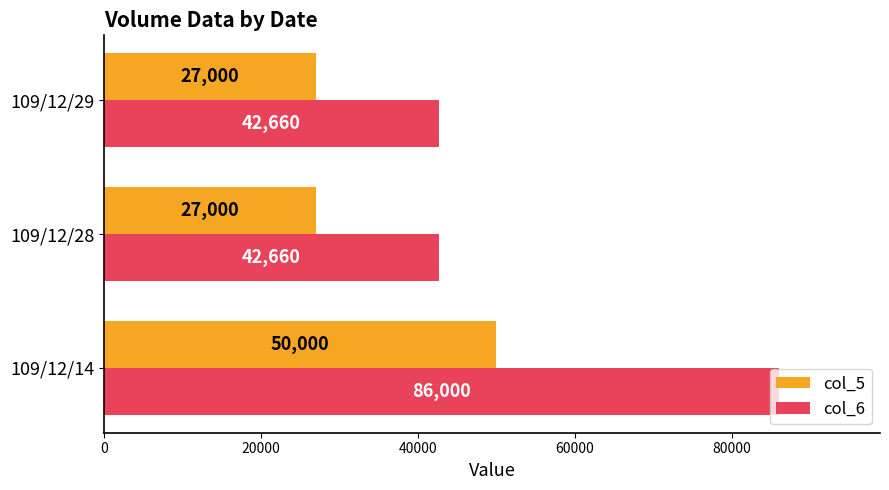

Which label corresponds to the largest value in the chart?

109/12/14